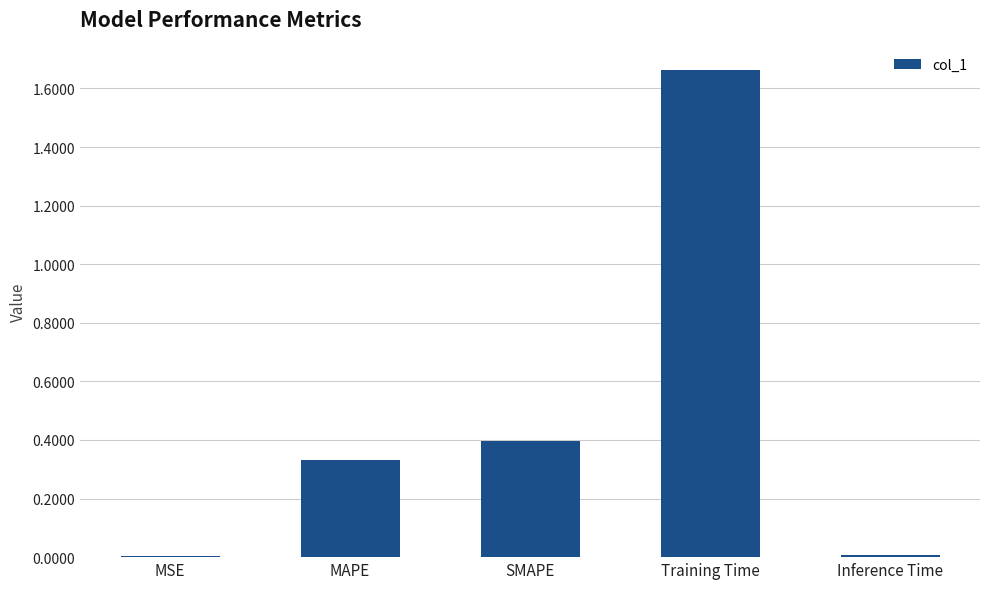

Between Training Time and MSE, which is larger?

Training Time